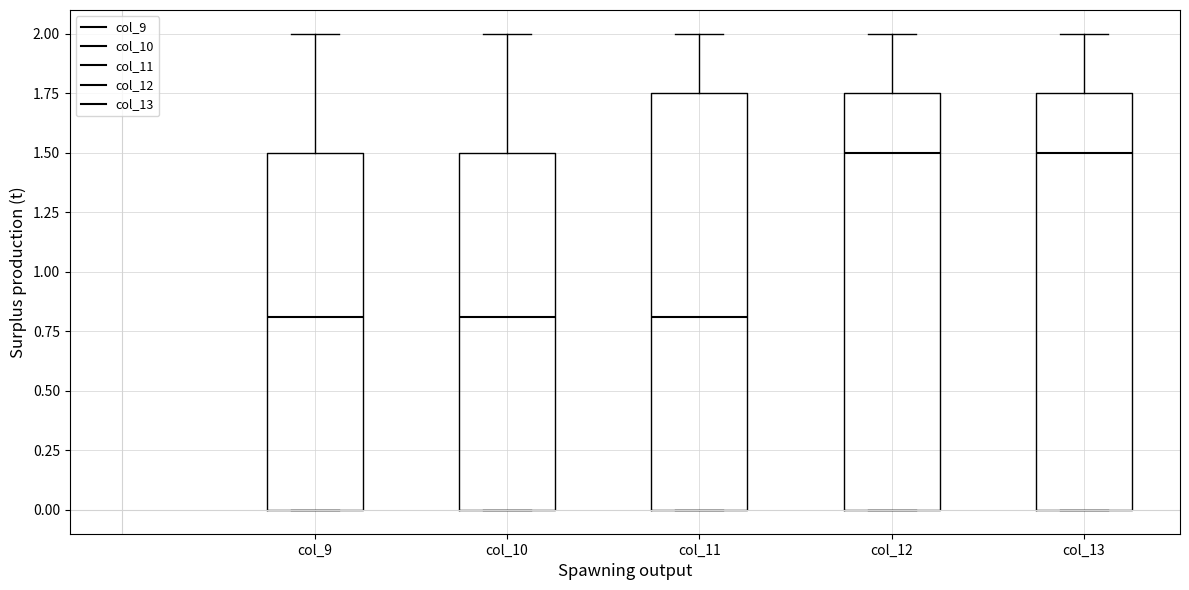

Reading left to right, read every box against the y-axis: the position of its median line, the range the box covers, and the ends of its whiskers. The values are not printed on the chart, so give them approximately, as read against the axis.

col_9: median 0.80, box 0.00 to 1.50, whiskers 0.00 to 2.00
col_10: median 0.80, box 0.00 to 1.50, whiskers 0.00 to 2.00
col_11: median 0.80, box 0.00 to 1.75, whiskers 0.00 to 2.00
col_12: median 1.50, box 0.00 to 1.75, whiskers 0.00 to 2.00
col_13: median 1.50, box 0.00 to 1.75, whiskers 0.00 to 2.00